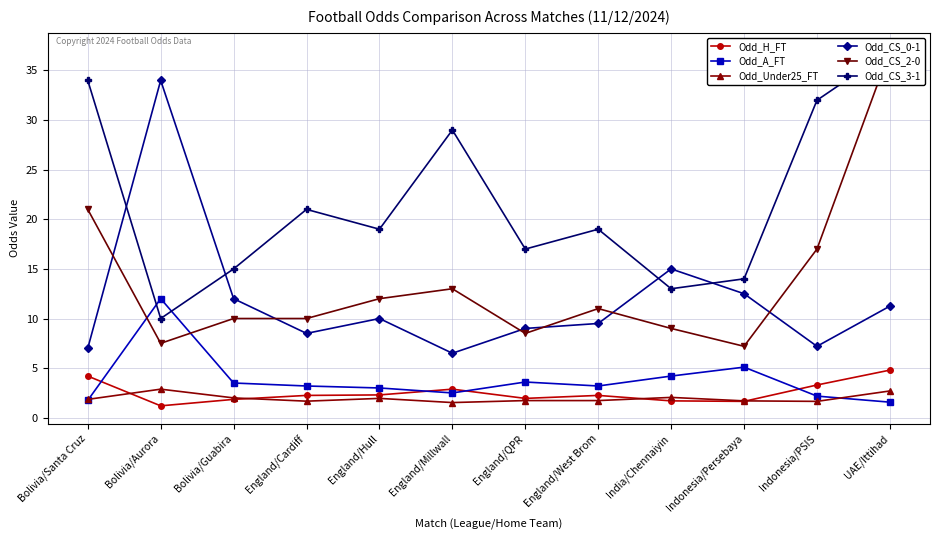

What is the average value of the Odd_H_FT series?

2.5